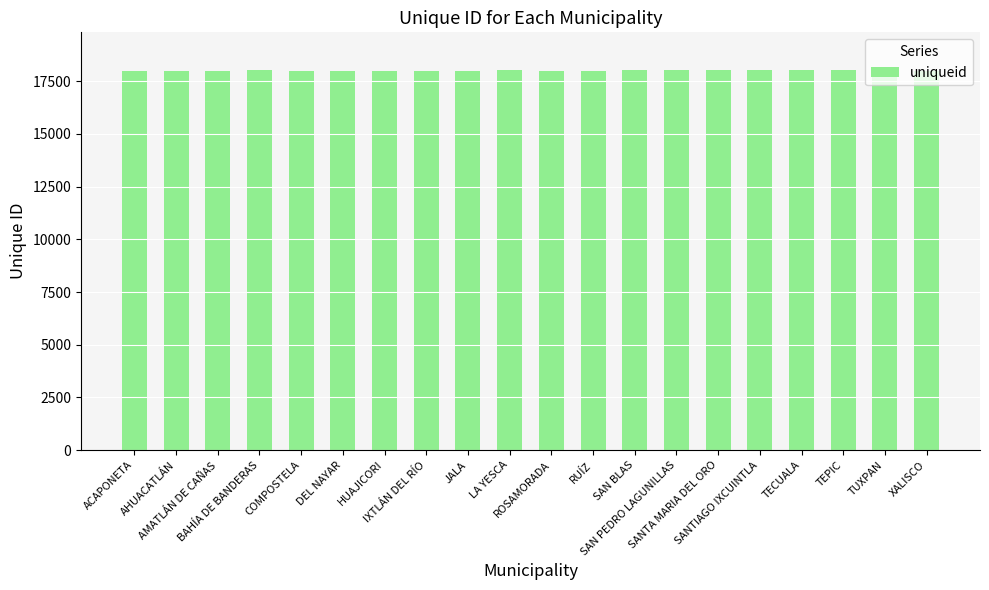

What is the ratio of the value at SAN BLAS to the value at COMPOSTELA?

1.0